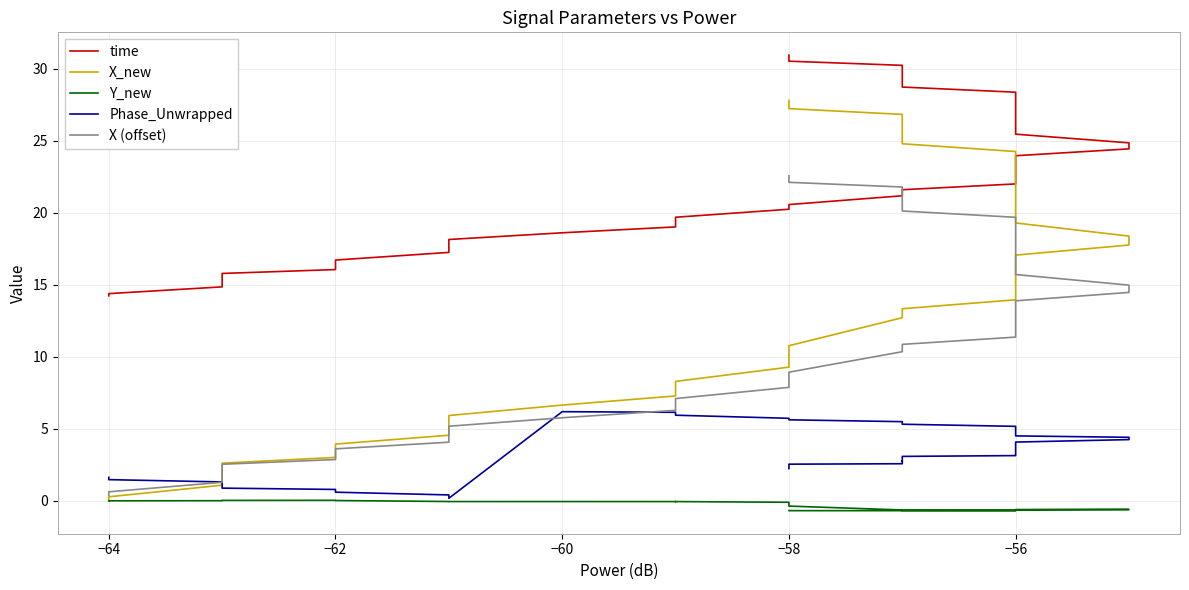

What is the total value across all series at −56?

51.9